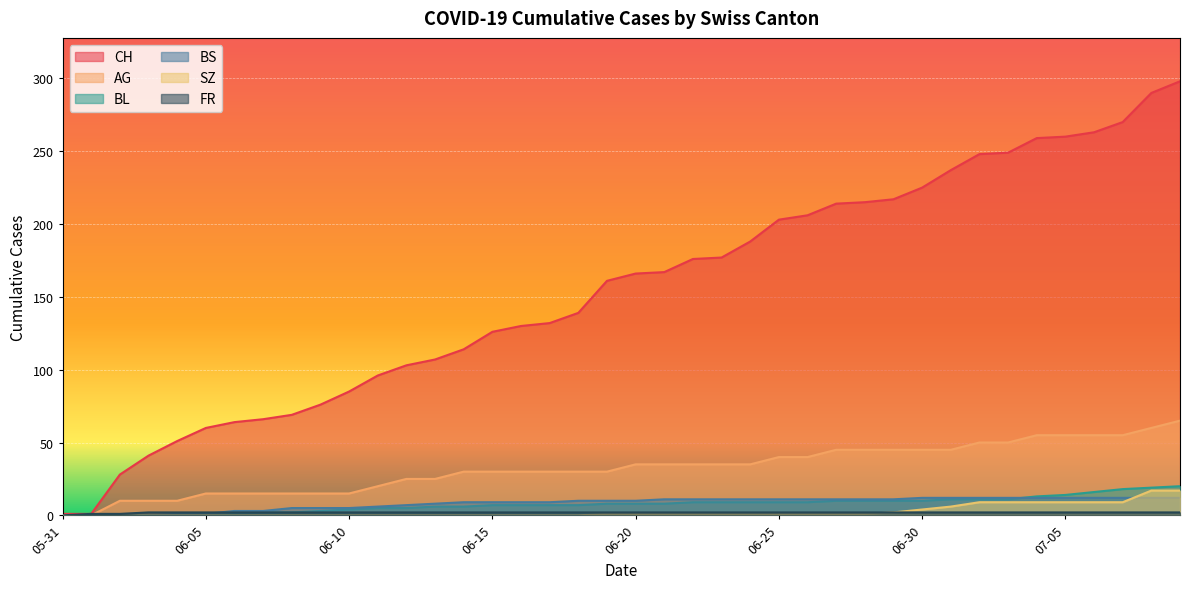

What is the greatest value displayed?

298